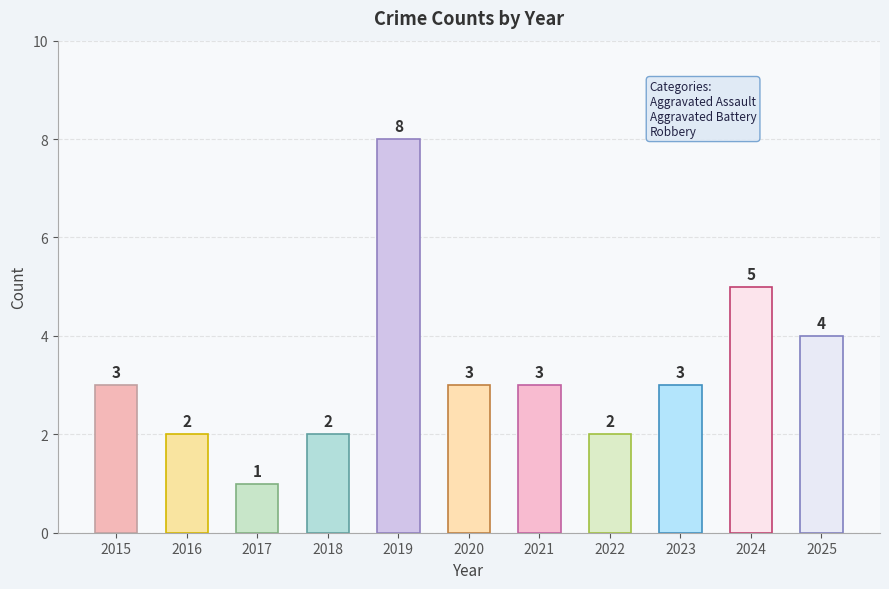

Reading right to left, list all the values displayed in this chart.

4	5	3	2	3	3	8	2	1	2	3